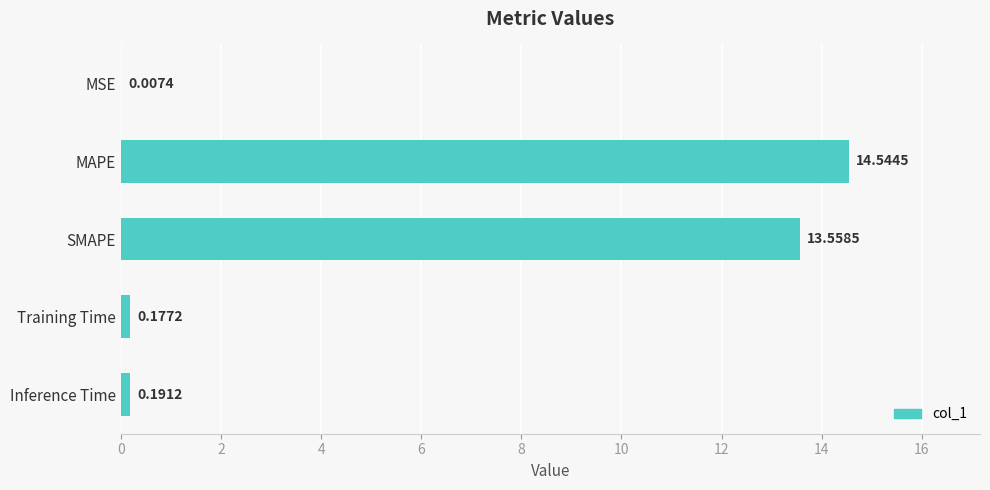

At which label is the value closest to 7?

SMAPE